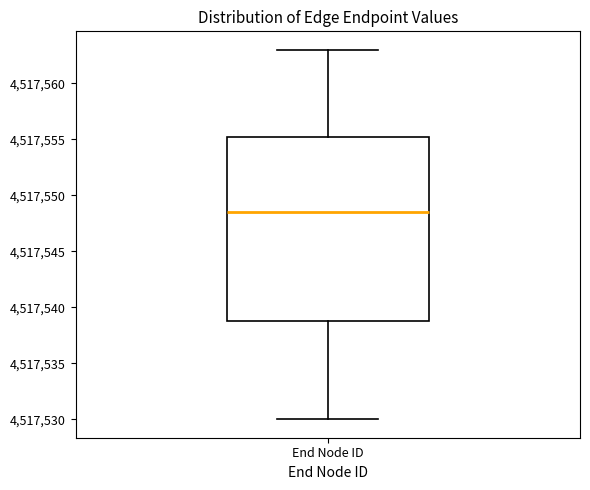

Where does the median line of the box for End Node ID sit on the y-axis? The values are not printed on the chart, so give them approximately, as read against the axis.

4517548.5